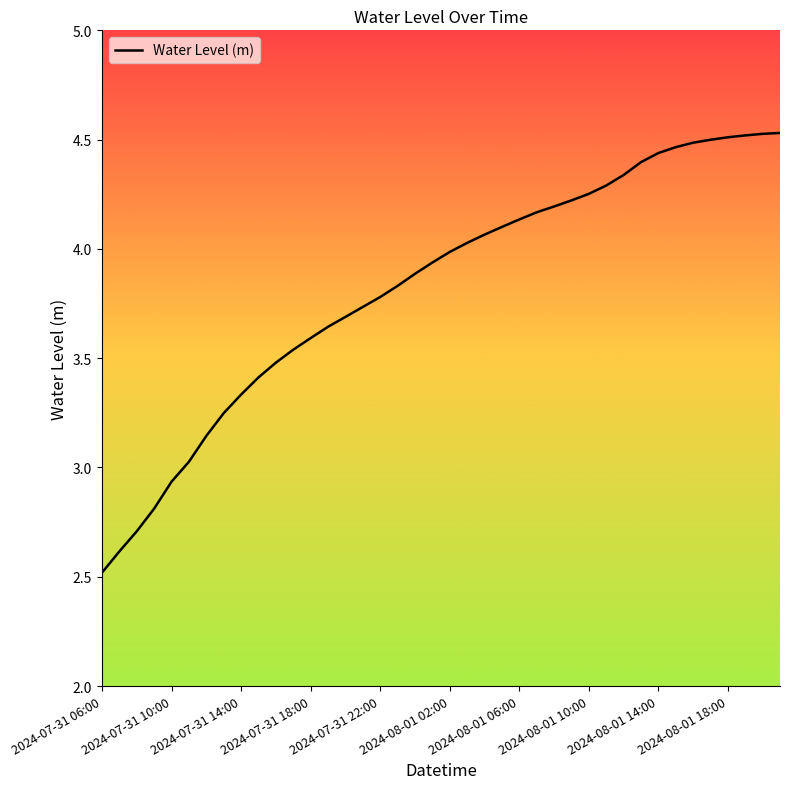

What is the minimum value shown in the chart?

2.5